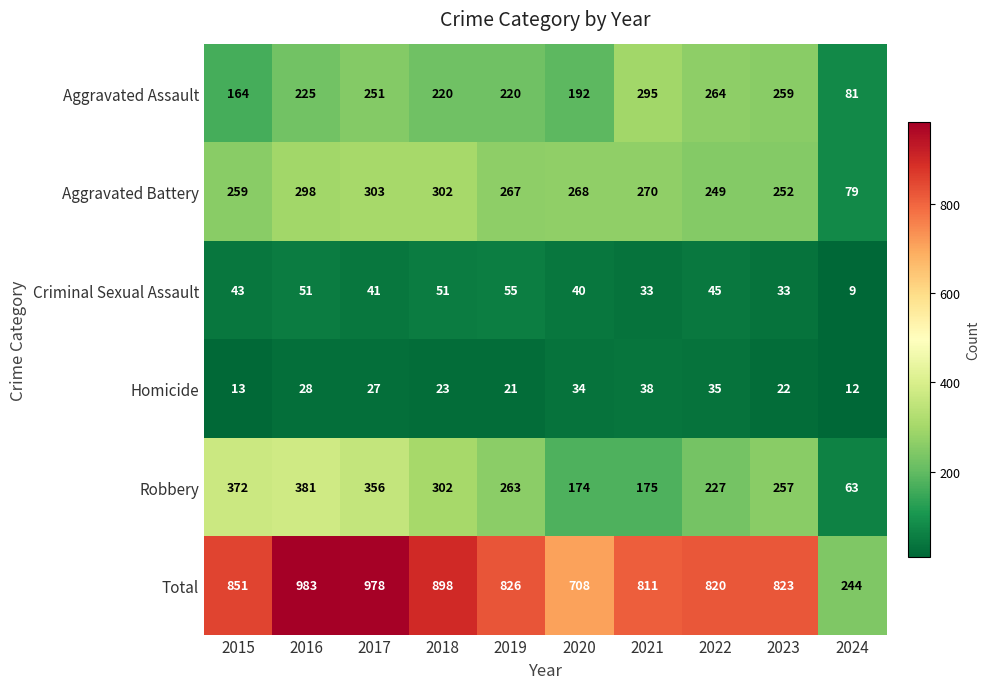

What is the sum of the Aggravated Battery values at 2017 and 2016?

601